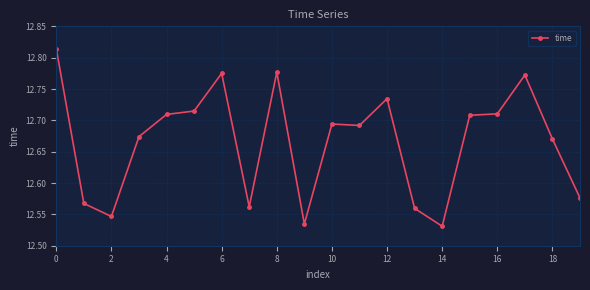

True or false: the data has more than 0 interior local peaks.

True